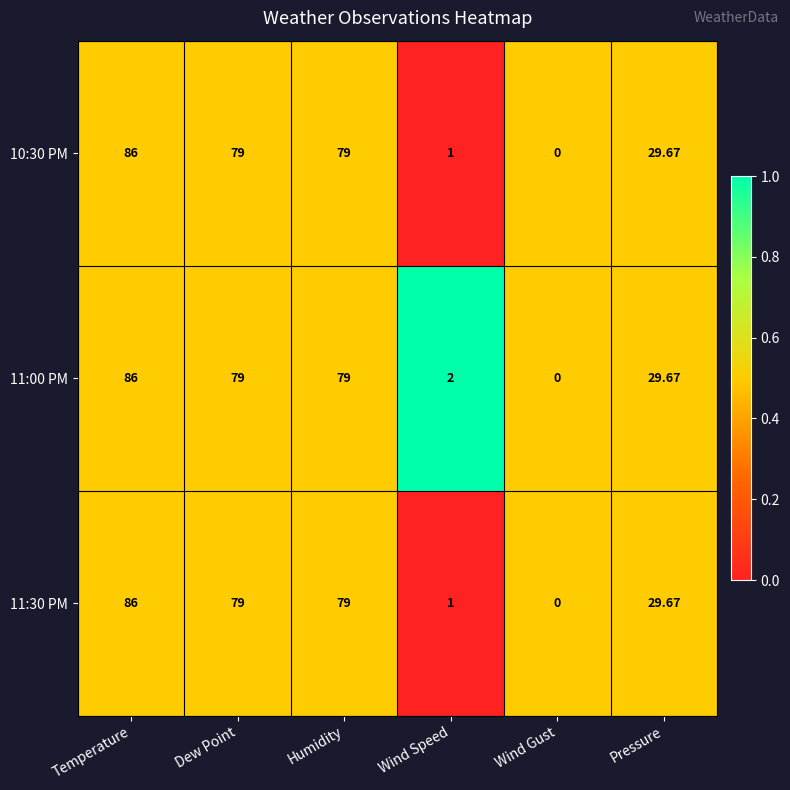

At which label does 10:30 PM reach its minimum?

Wind Gust